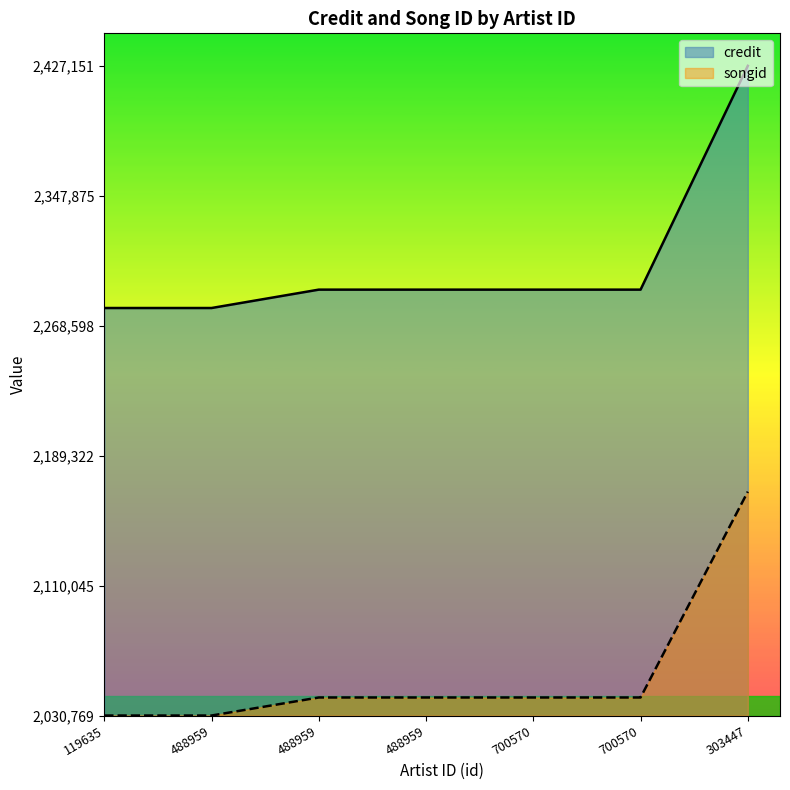

What is the label of the 7th point from the right?

119635